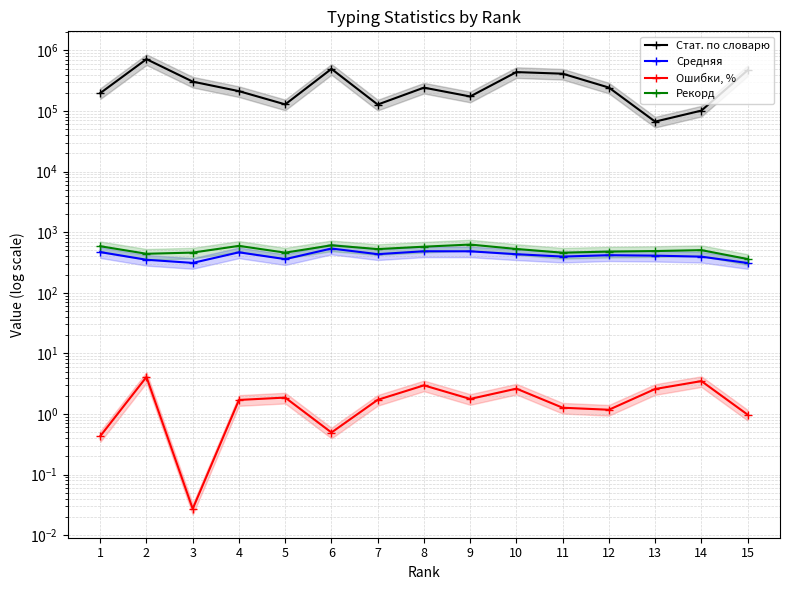

The value of Стат. по словарю at 15 is 471178.0. True or false?

True